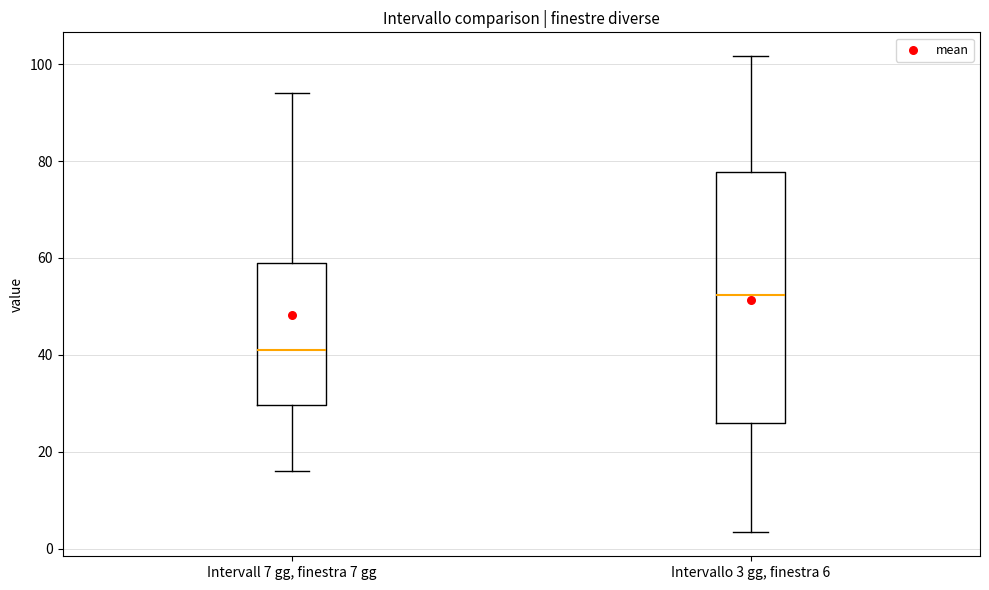

Comparing the boxes themselves (not the whiskers), which one is the tallest?

Intervallo 3 gg, finestra 6